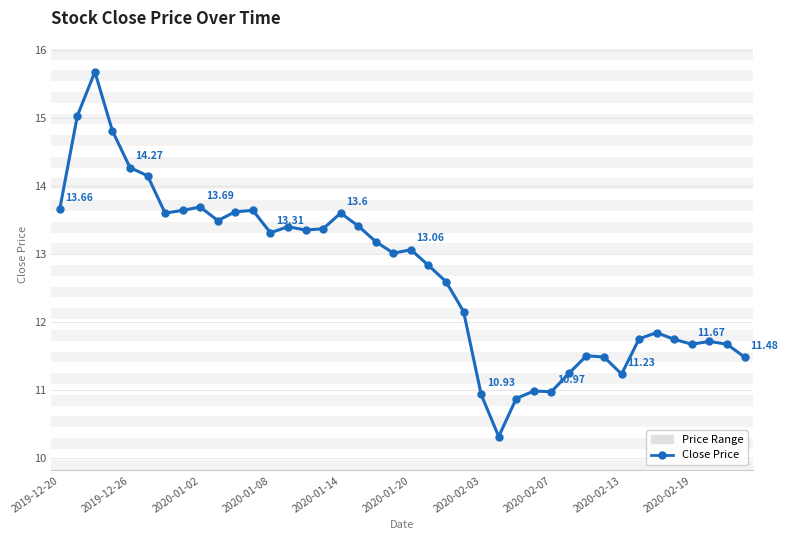

True or false: there are more than 2 points higher than both neighbors.

True